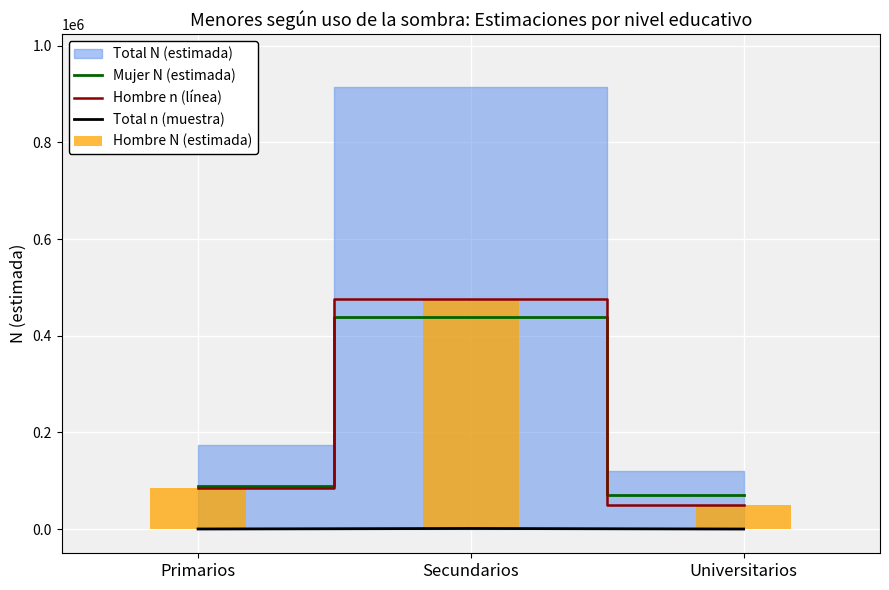

Reading left to right, what are all the values shown in this chart?

Mujer N (estimada): 90120	438329	69896
Hombre n (línea): 84884	475810	50713
Total n (muestra): 250	1315	169
Hombre N (estimada): 84884	475810	50713